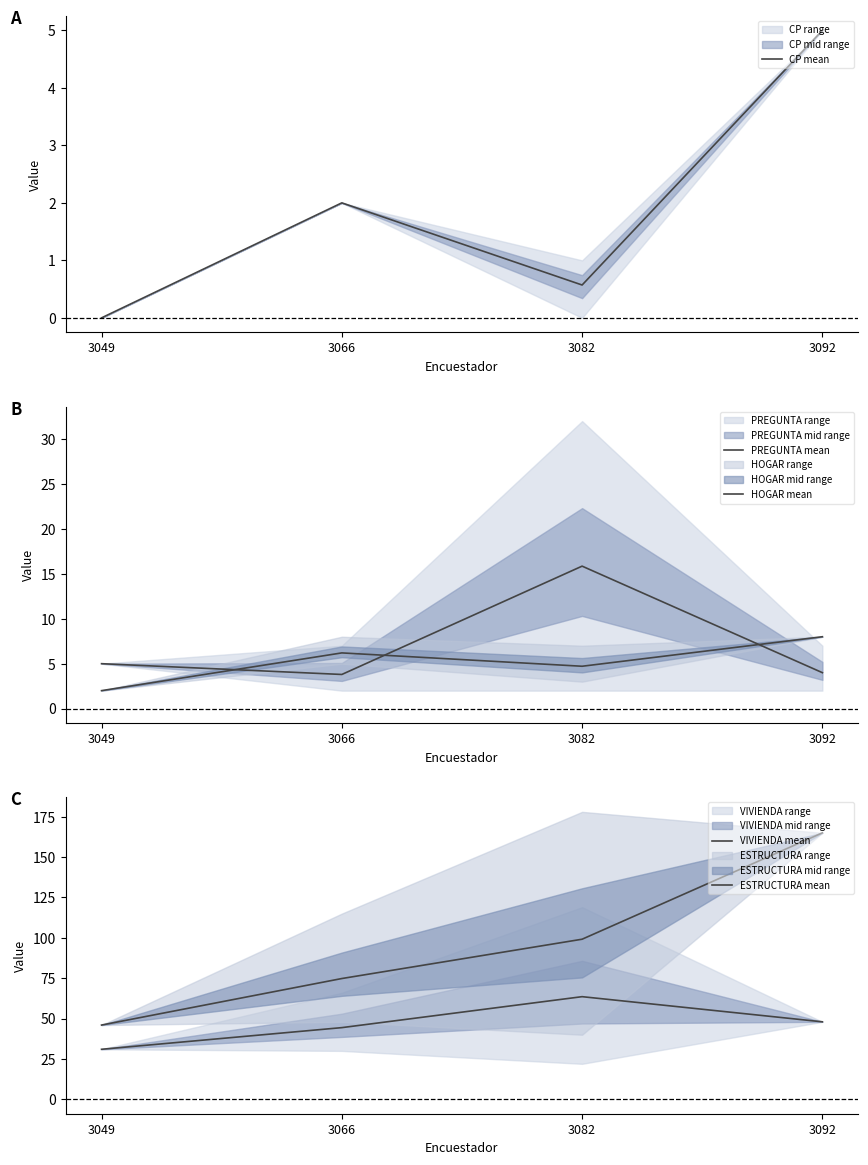

Which series has the widest spread of values?

ESTRUCTURA mean